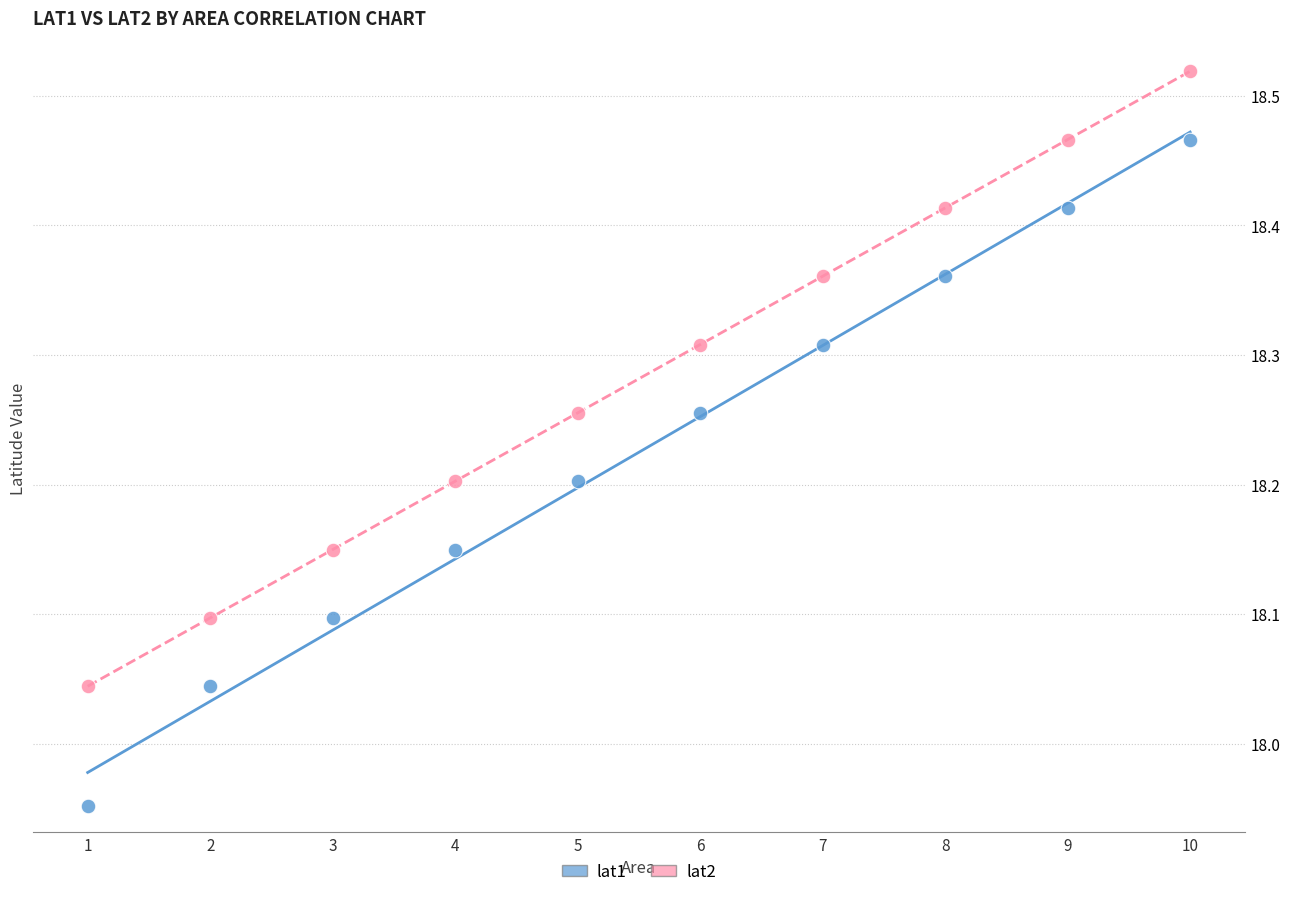

Which series reaches the minimum Y coordinate?

lat1